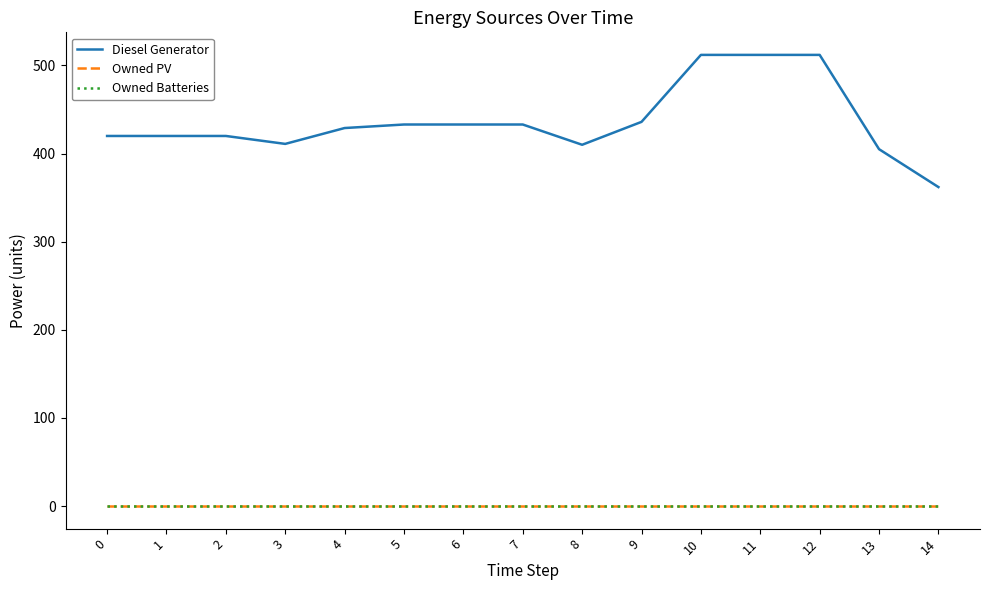

The Diesel Generator series shows 604 at 2. True or false?

False